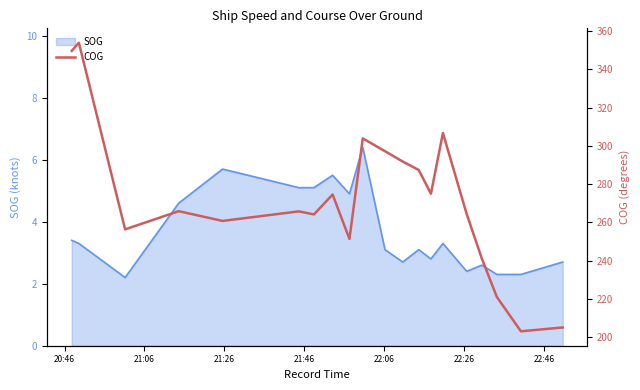

What is the sum of all values?

5439.6